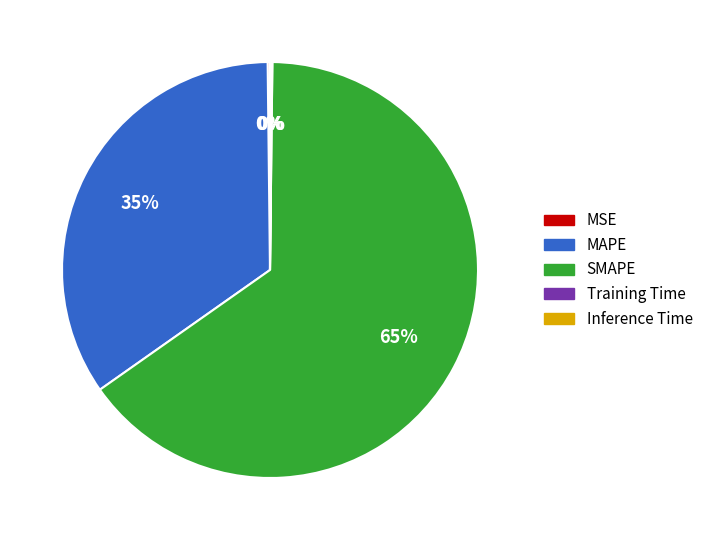

To the nearest percent, what is the average slice percentage?

20%